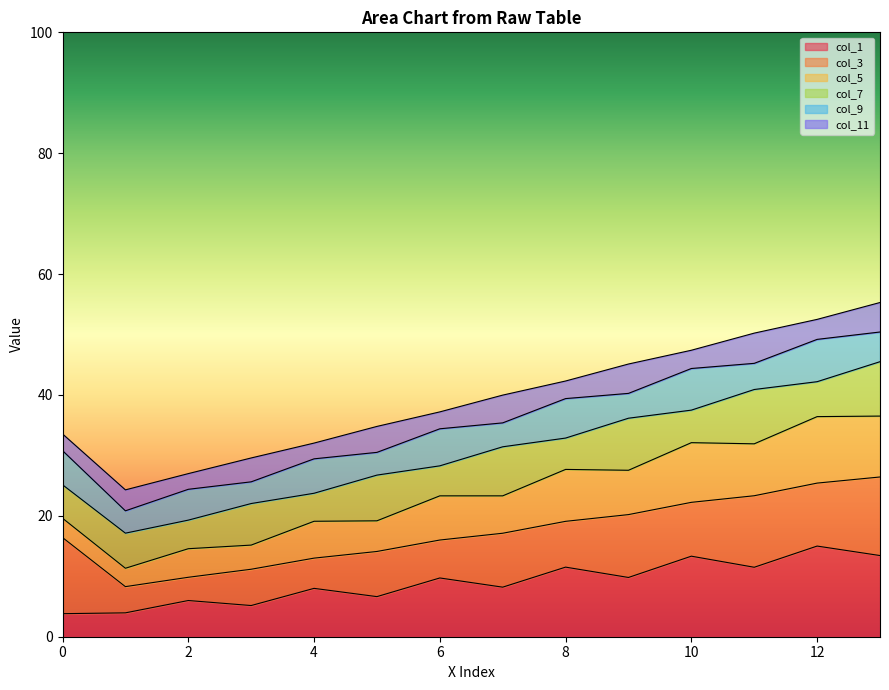

What is the total value across all series at 8?

42.3